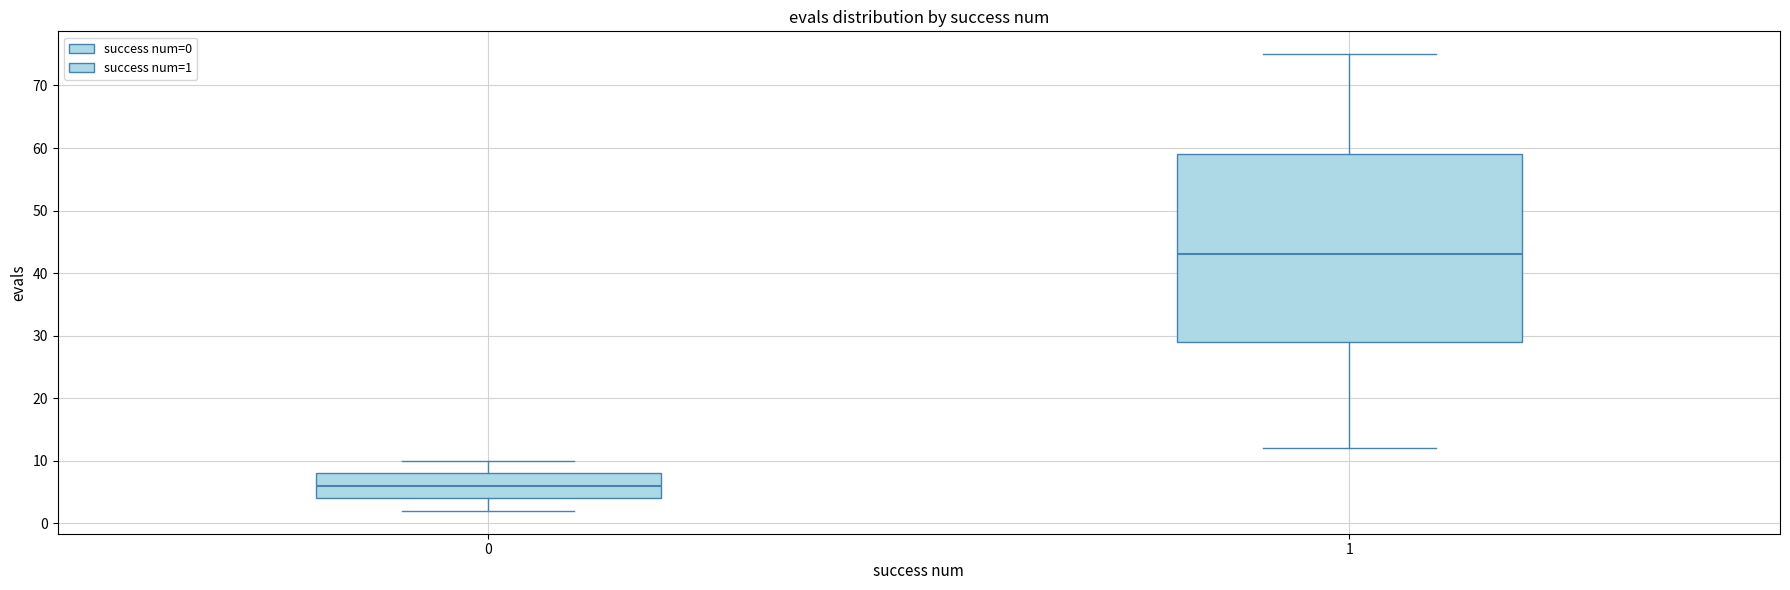

Which box is the tallest, from its lower edge to its upper edge?

1